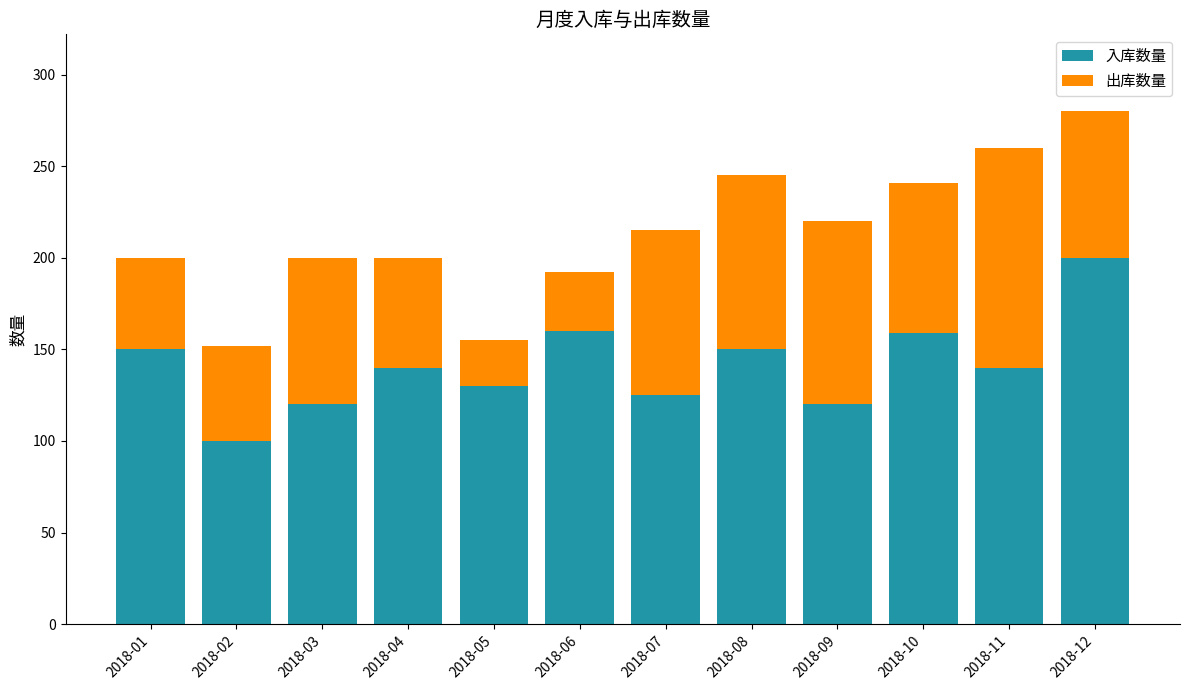

What is the total value across all series at 2018-12?

280